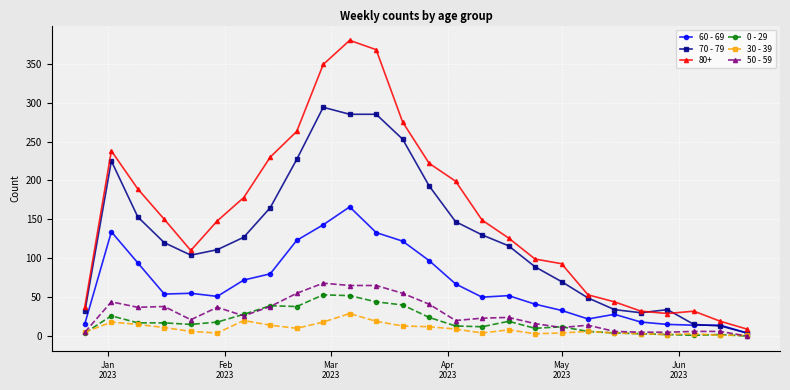

What is the greatest value displayed?

380